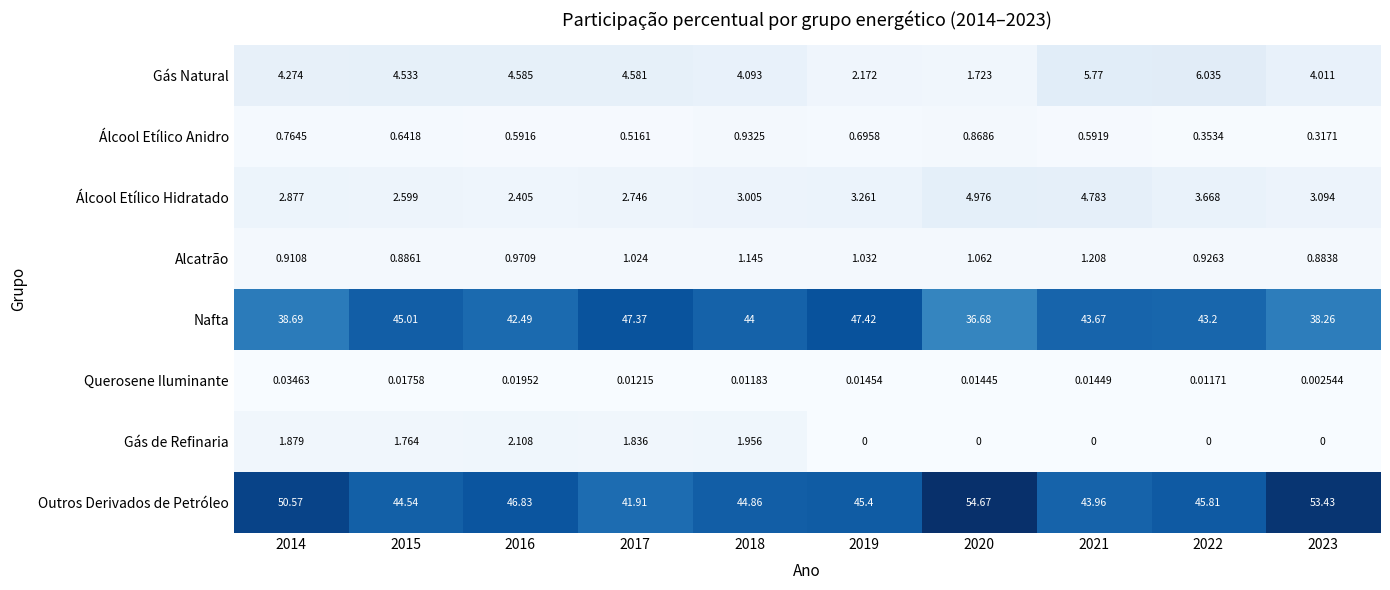

Which series has the largest total across all categories?

Outros Derivados de Petróleo